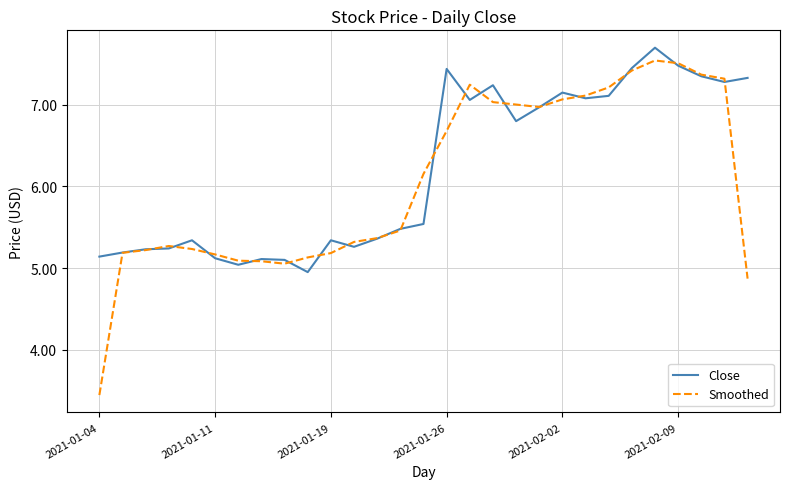

Which series has the largest range (max minus min)?

Smoothed